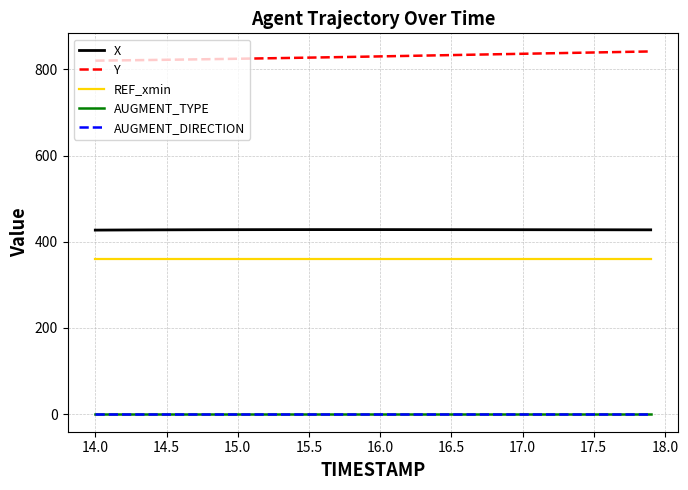

Rank the series by their maximum value, from lowest to highest.

AUGMENT_TYPE, AUGMENT_DIRECTION, REF_xmin, X, Y